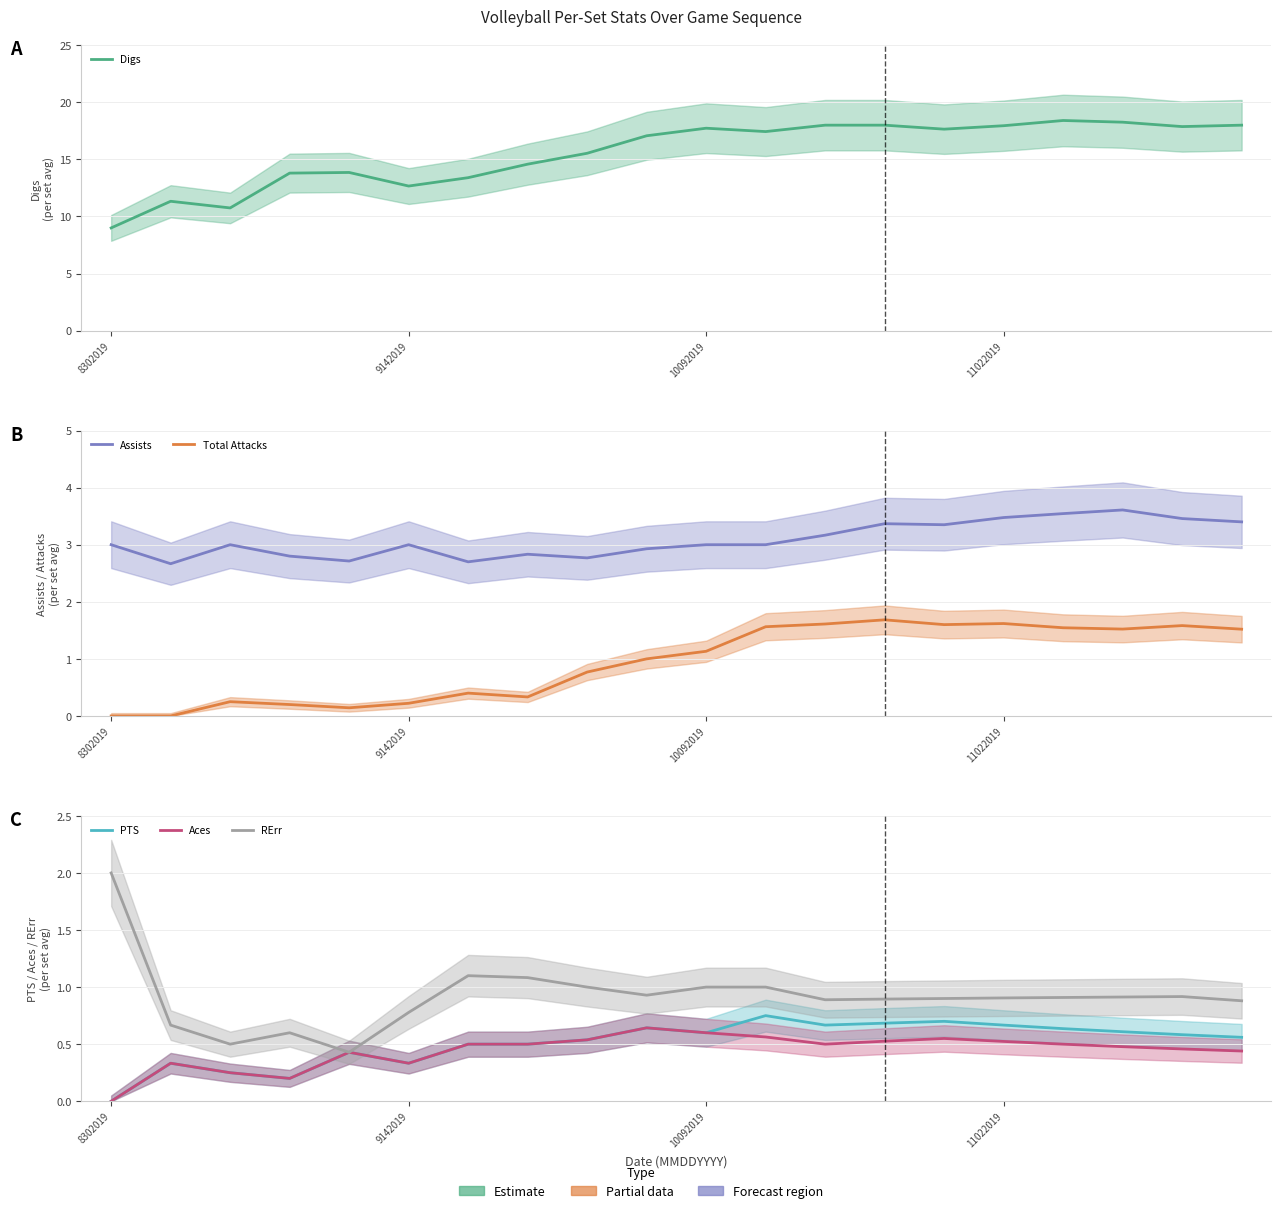

What is the label of the 20th point from the right?

8302019